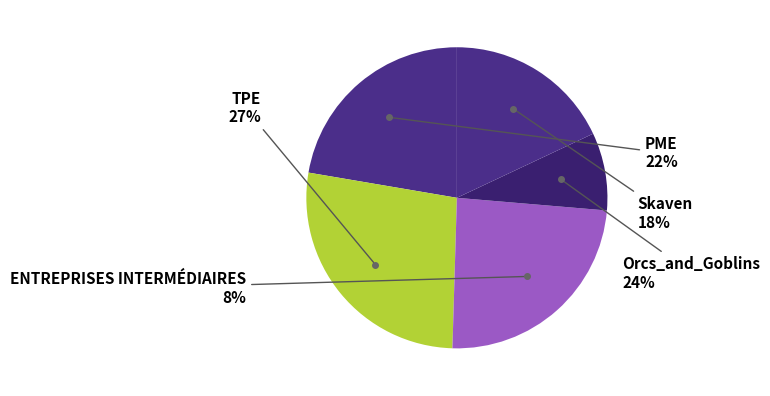

Does Skaven represent more than half of the total?

No